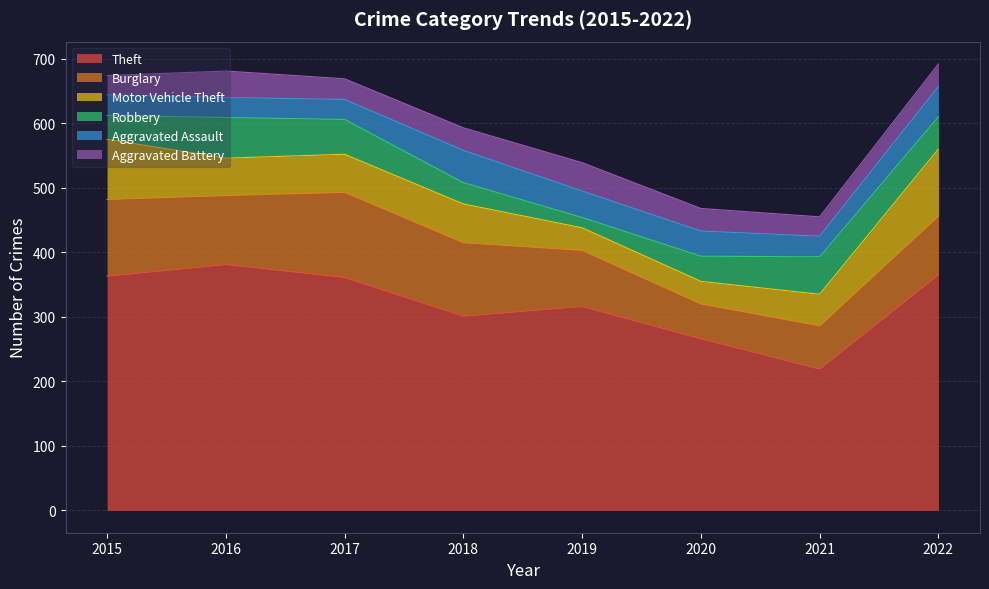

In Robbery, how many points are lower than both neighbors (excluding endpoints)?

1